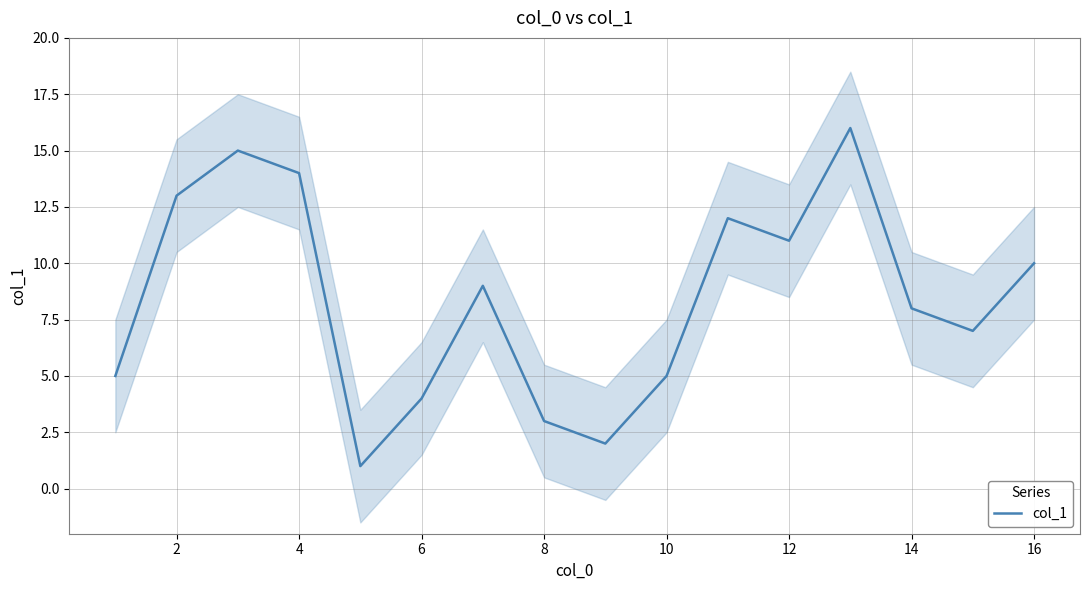

What is the average value?

8